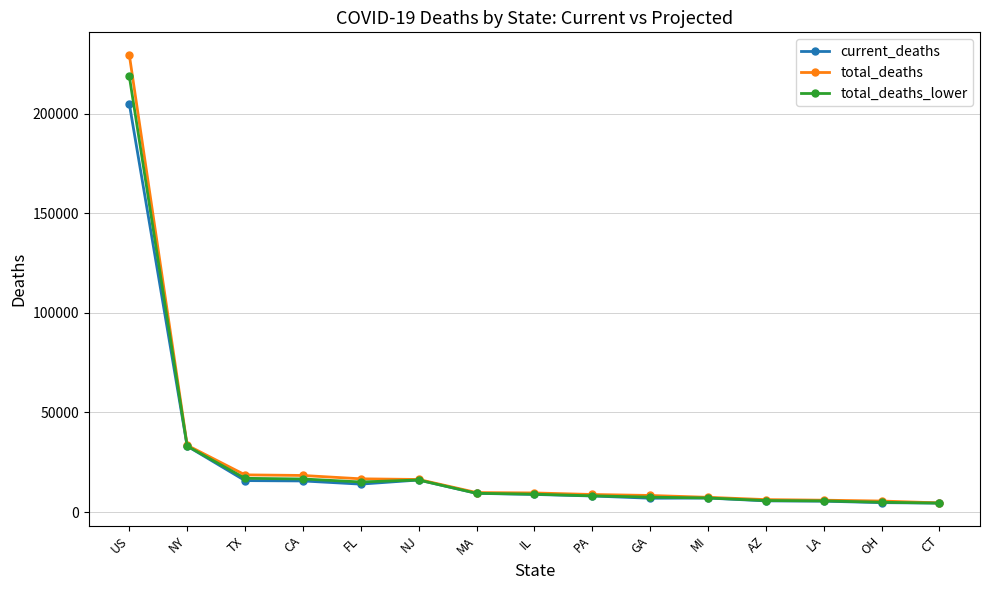

Read the total_deaths value at MI, to the nearest 50.

7400